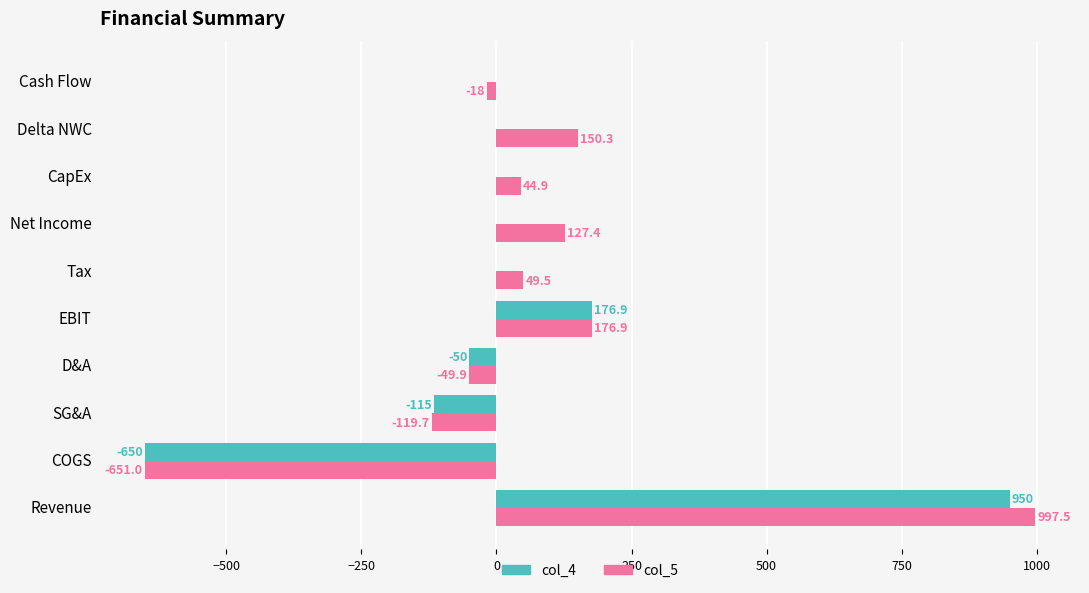

Is the value of col_5 at Delta NWC greater than the value of col_4 at Delta NWC?

Yes